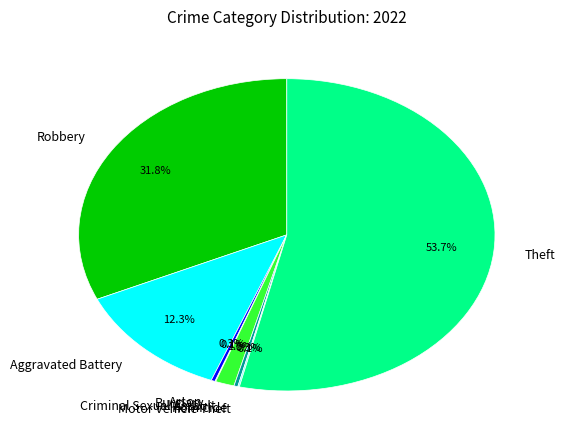

Which category has the biggest portion of the pie?

Theft